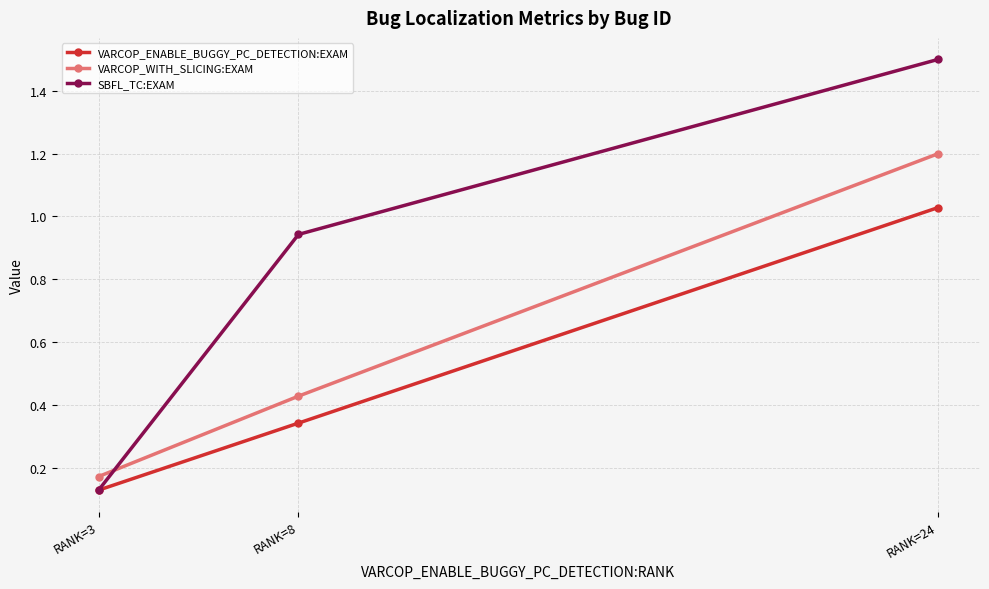

What is the maximum value for SBFL_TC:EXAM?

1.5